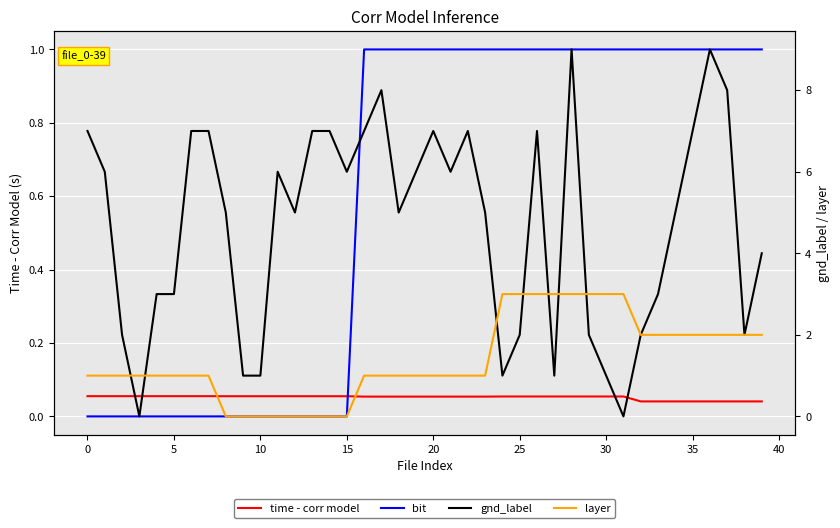

Which series has the largest total across all categories?

gnd_label